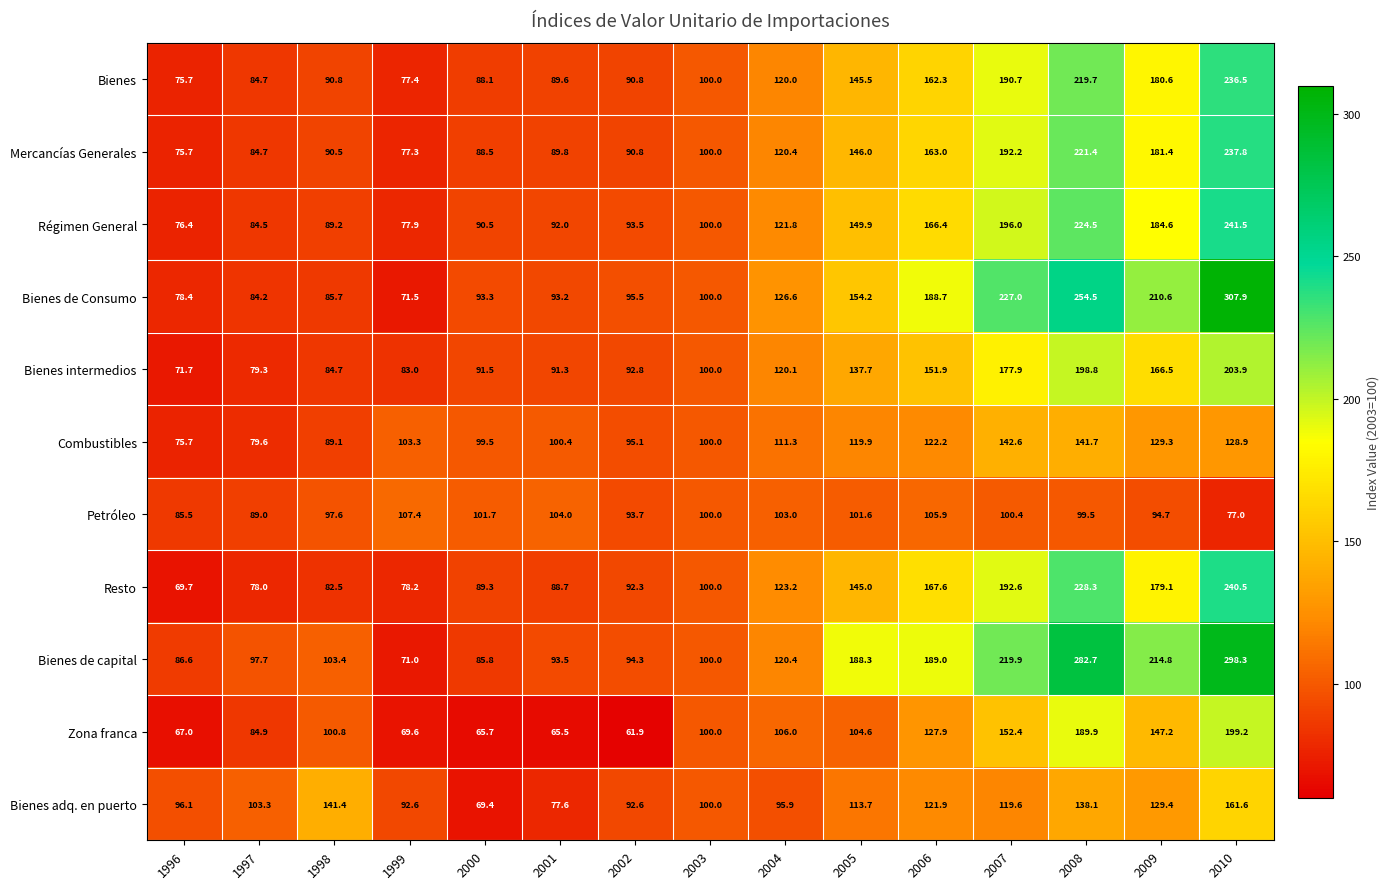

Which category has the highest value across all series?

2010